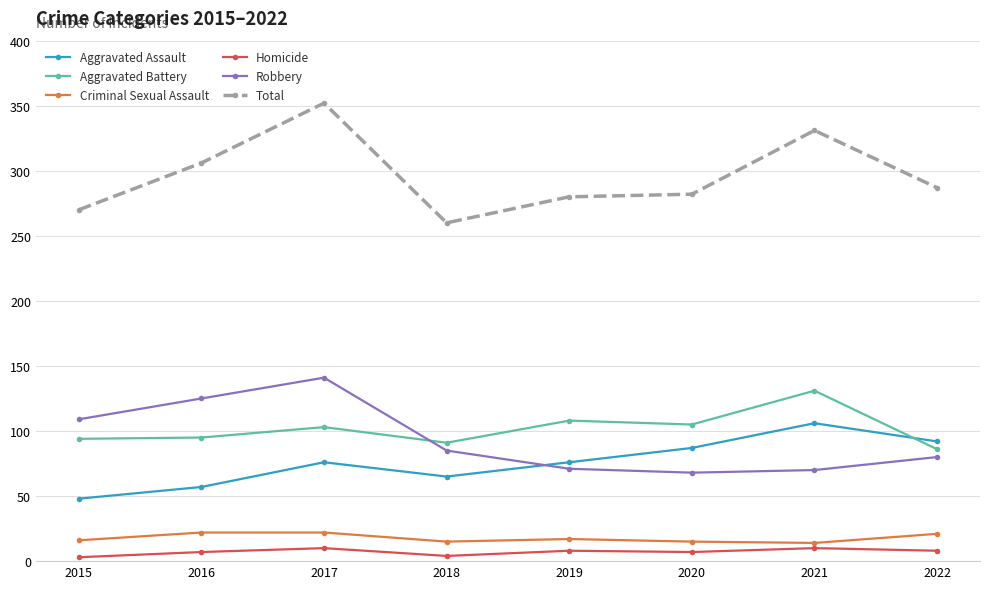

How many data points does each series have?

8